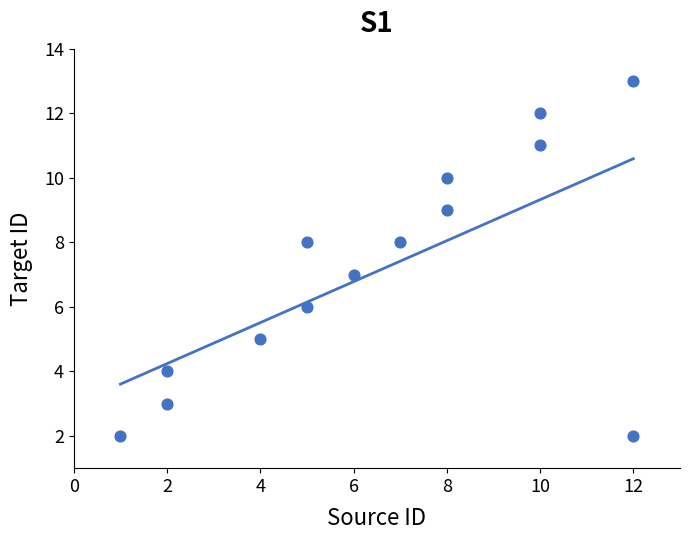

What is the range of X values (max minus min)?

11